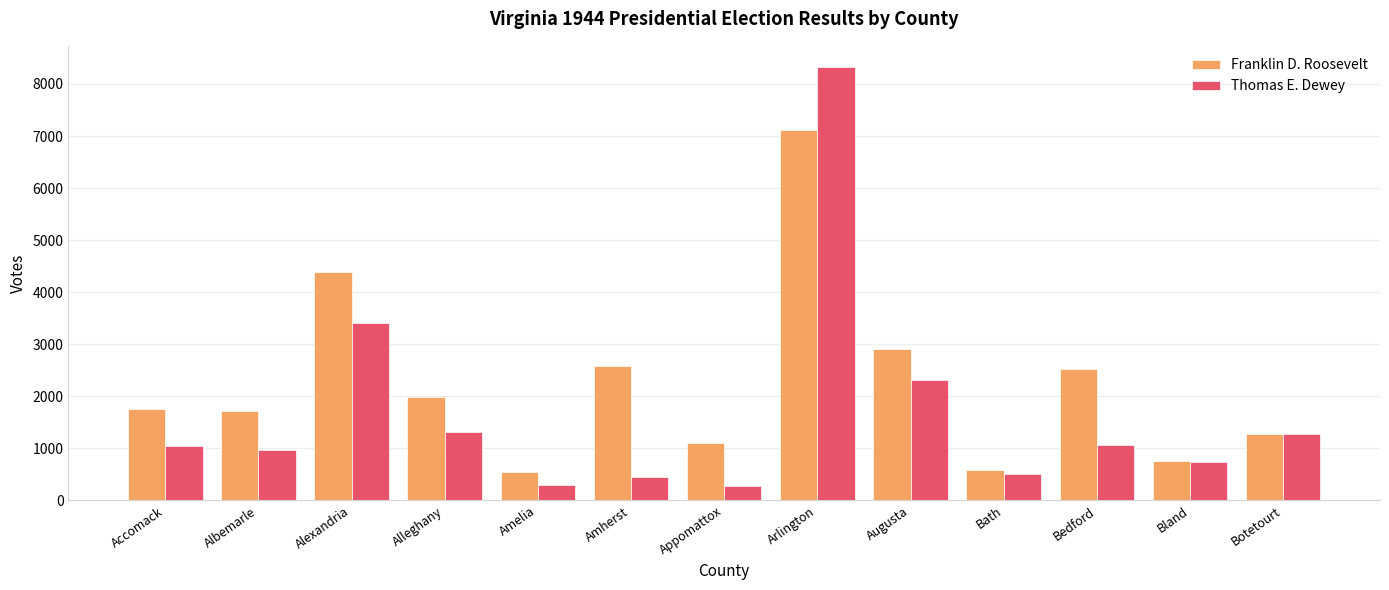

Which series has the widest spread of values?

Thomas E. Dewey